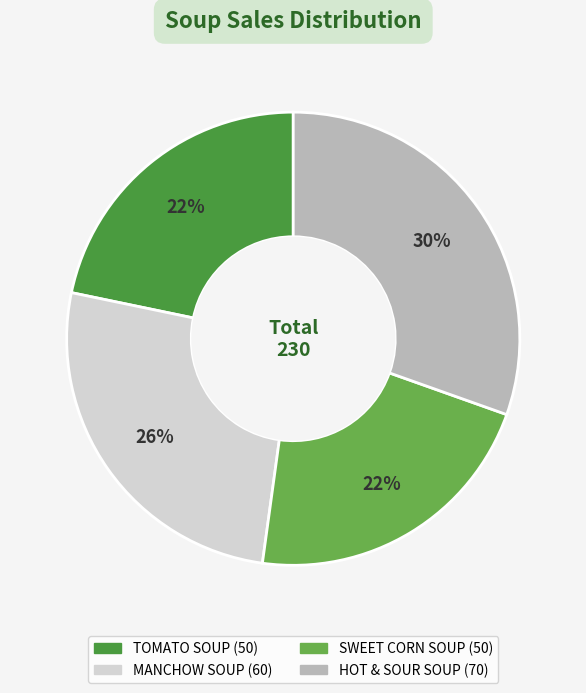

To the nearest percent, what percentage of the pie is TOMATO SOUP?

22%